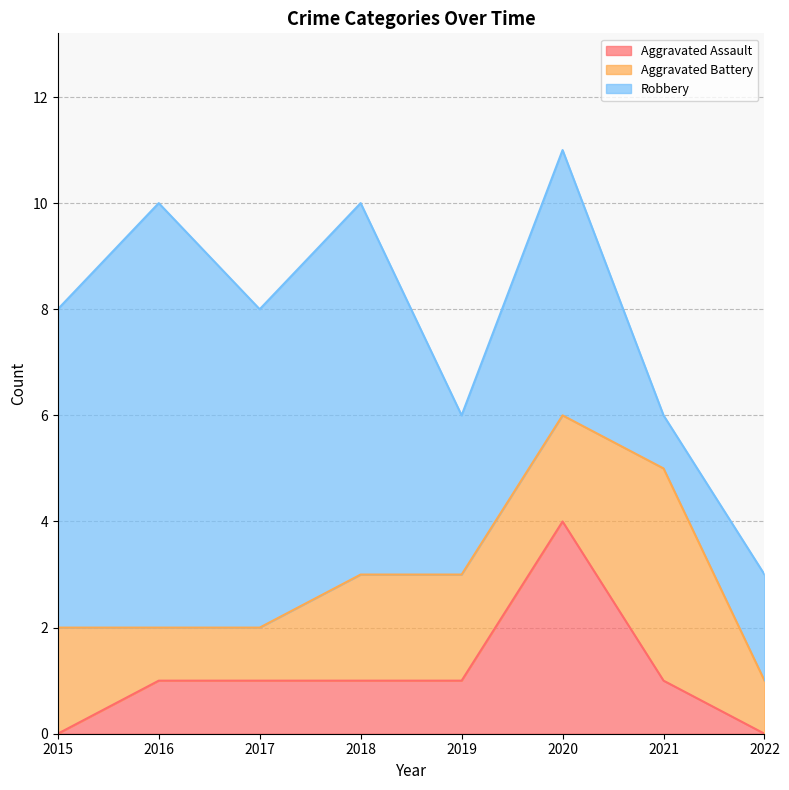

What is the sum of the Robbery values at 2019 and 2020?

8